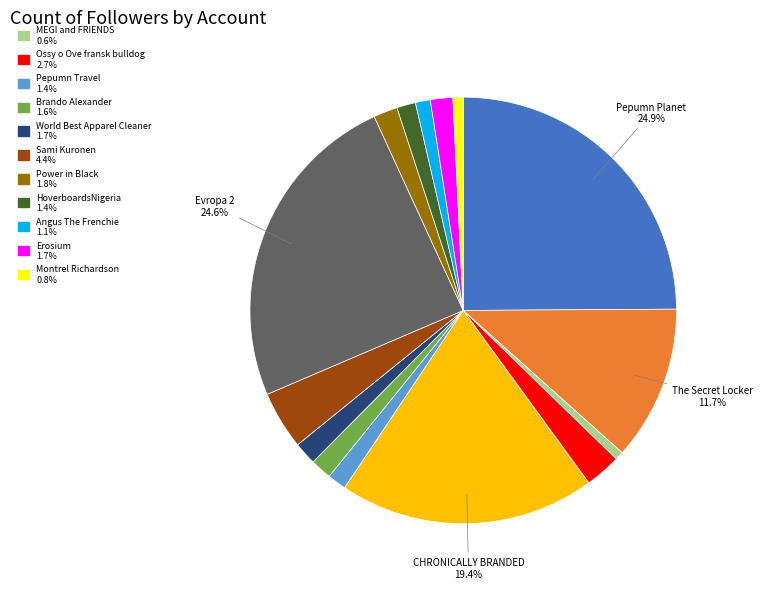

Is there a majority slice in this chart?

No